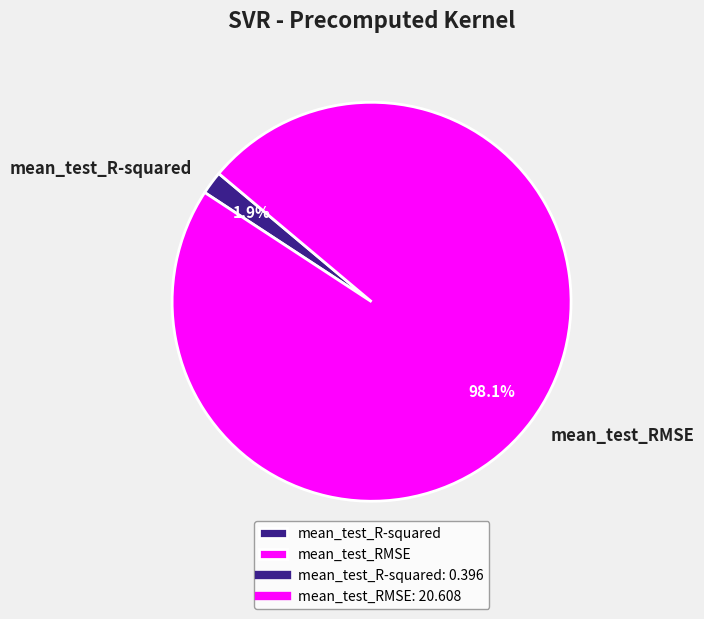

Rank the categories by value from lowest to highest.

mean_test_R-squared, mean_test_RMSE